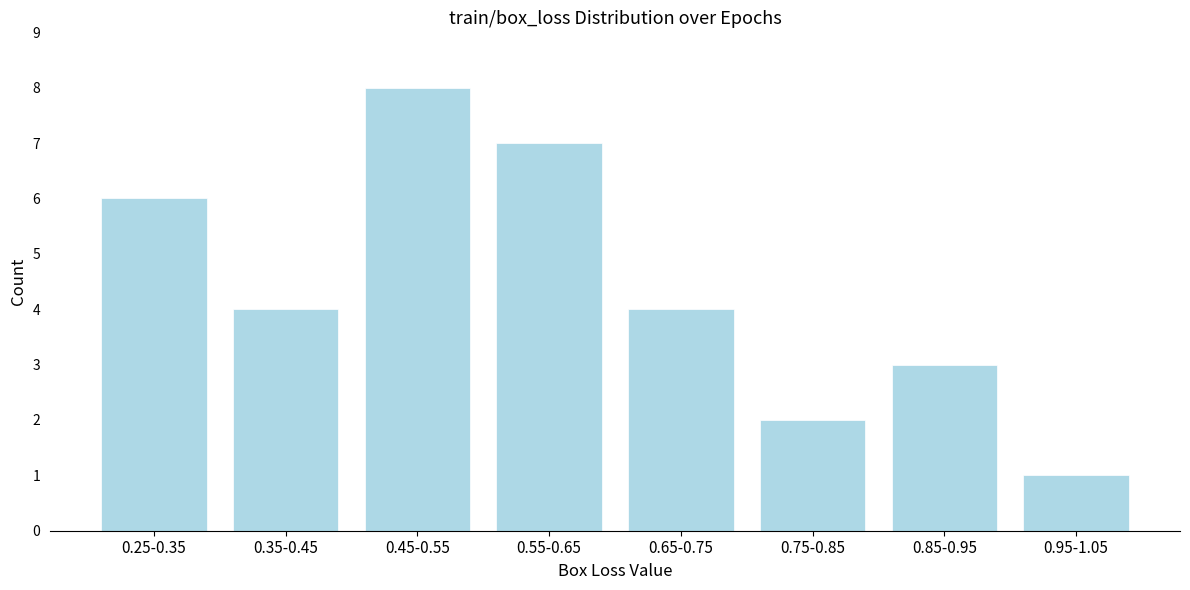

Reading right to left, list all the values displayed in this chart.

1	3	2	4	7	8	4	6